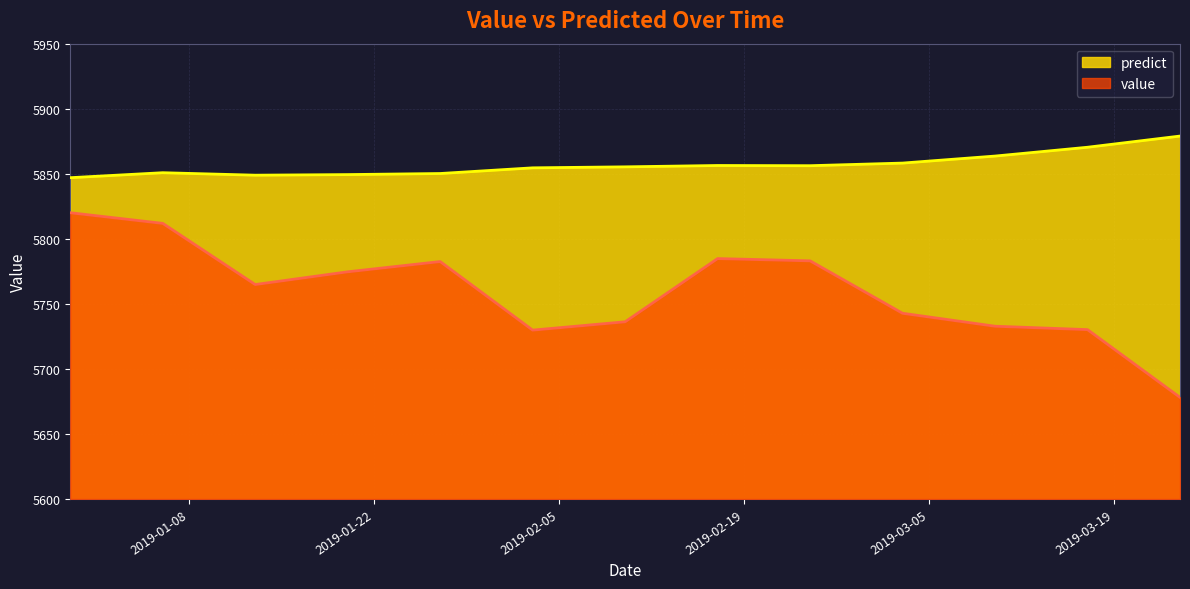

What is the value of the predict point at the 3rd from the left?

5848.9